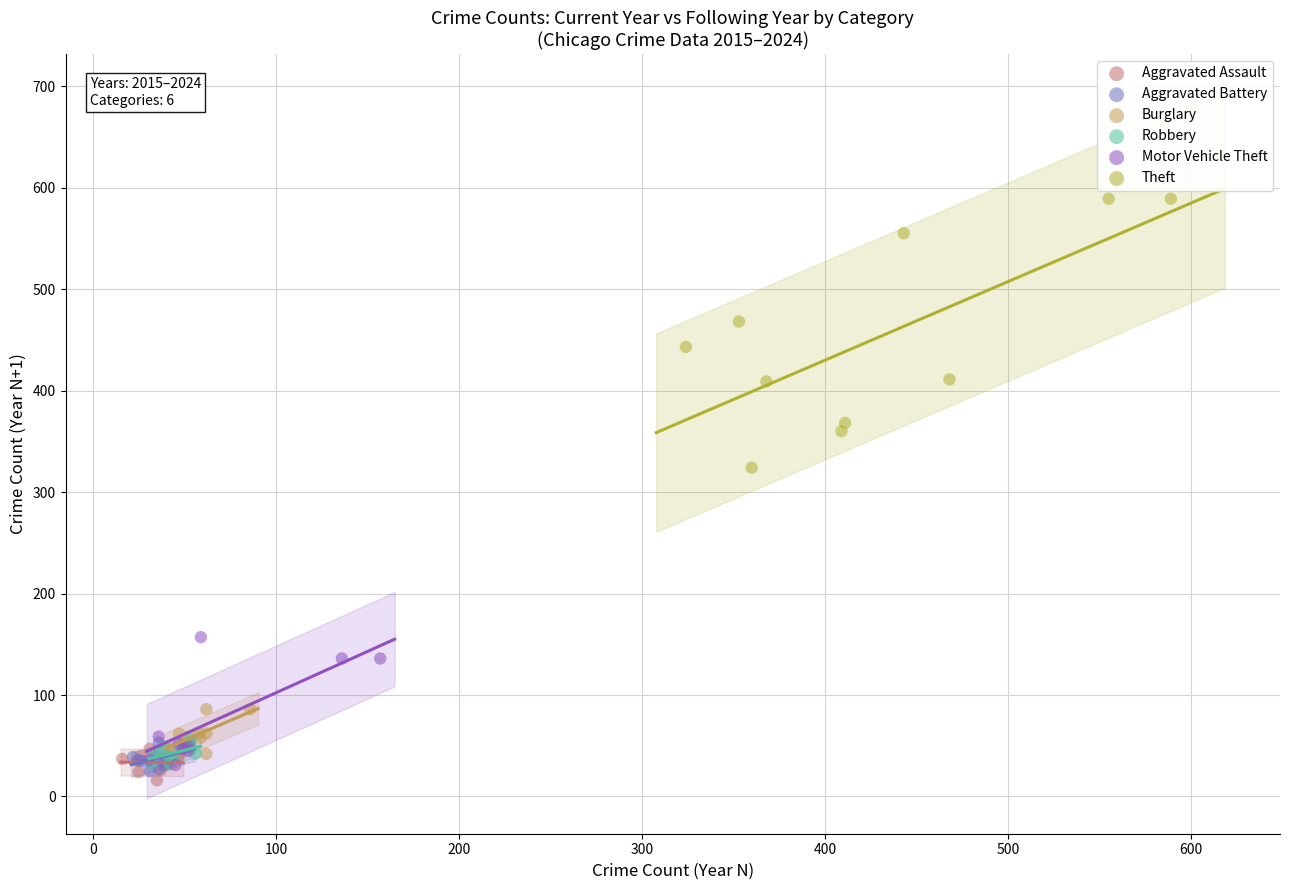

Which series contains the lowest Y value?

Aggravated Assault